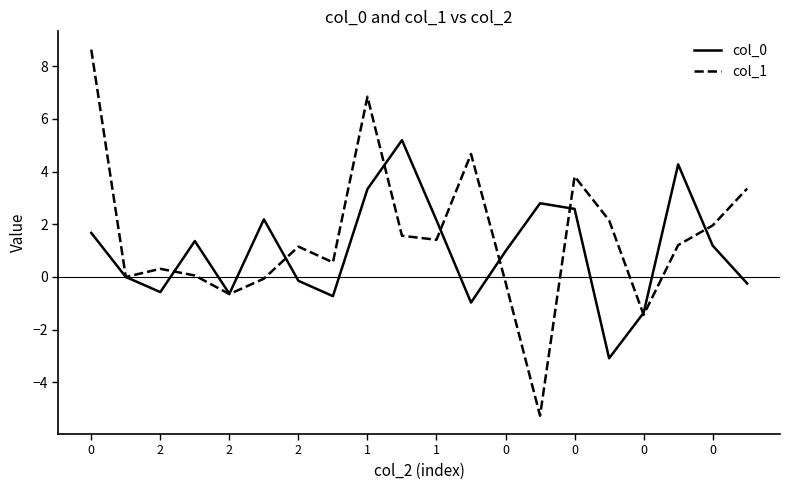

Which series has the widest spread of values?

col_1